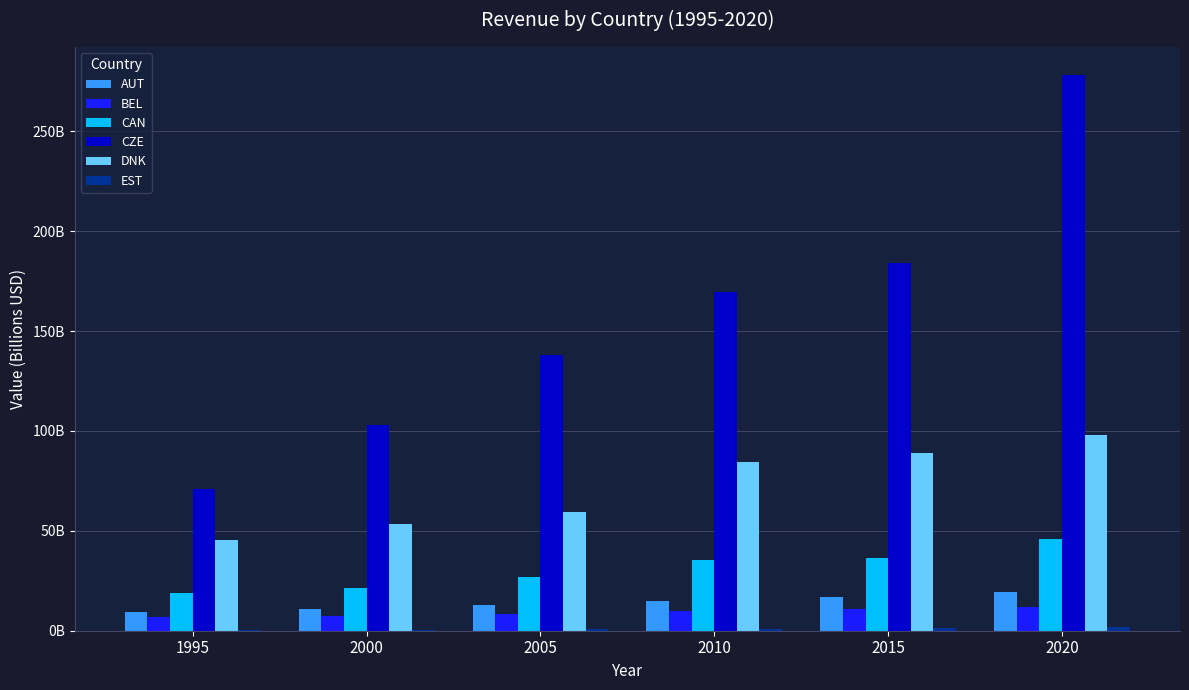

Which series has the widest spread of values?

CZE